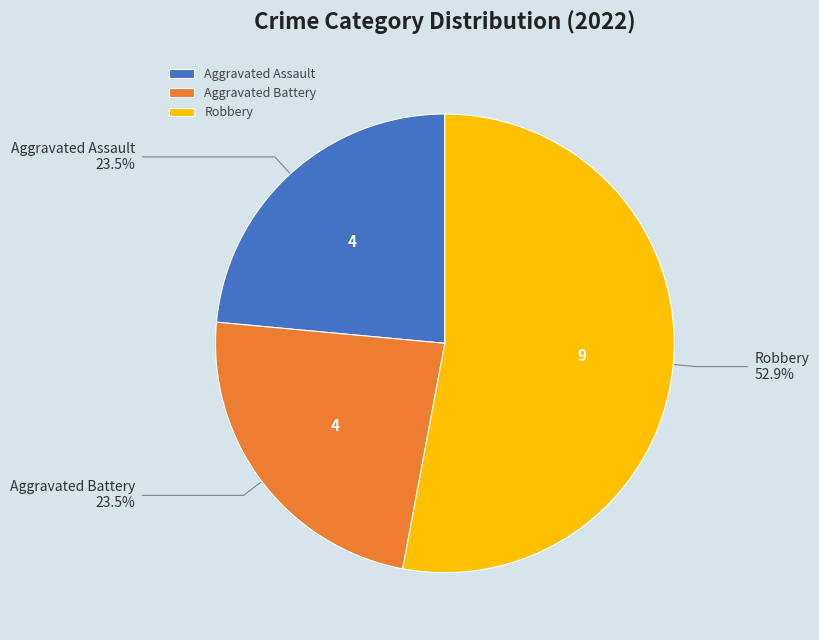

What is the largest slice in the pie chart?

Robbery